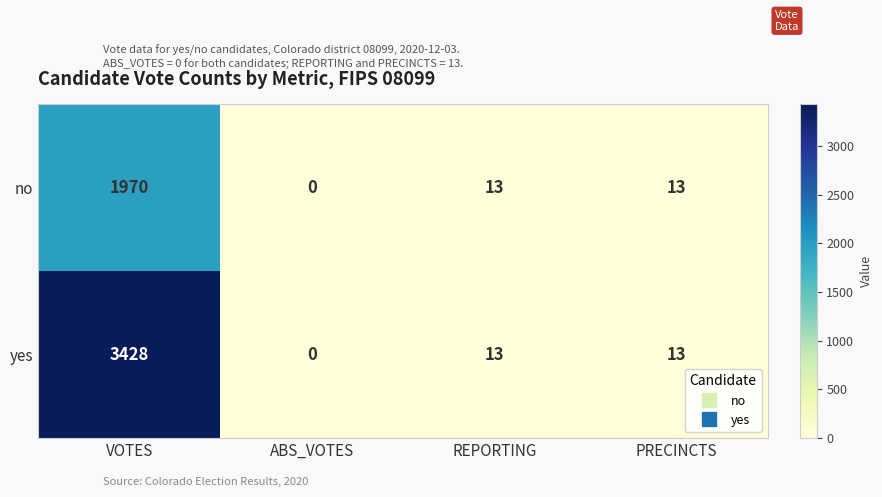

List the series in order of their overall mean, highest first.

yes, no